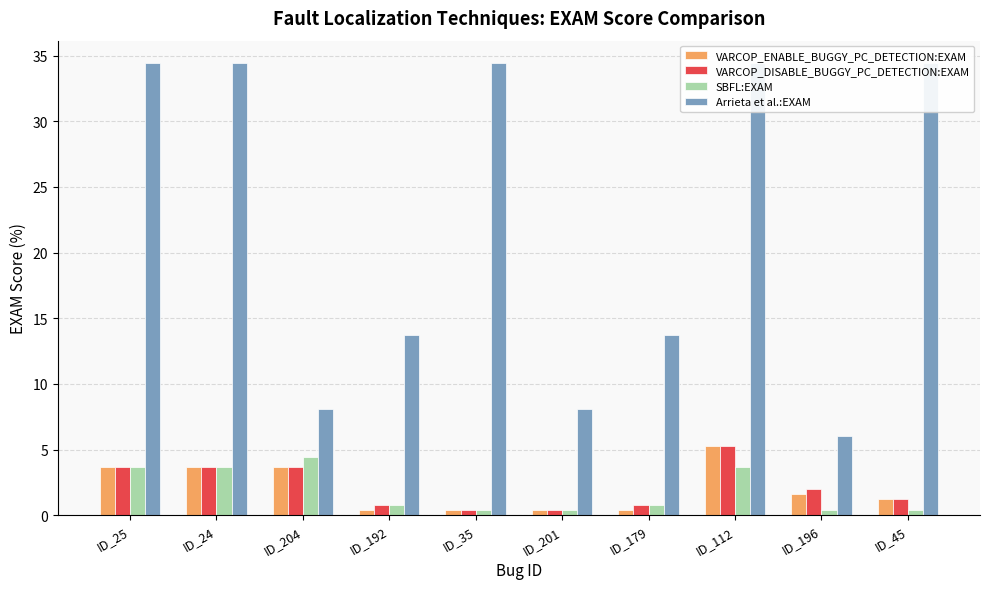

The value of Arrieta et al.:EXAM at ID_25 is 34.4. True or false?

True